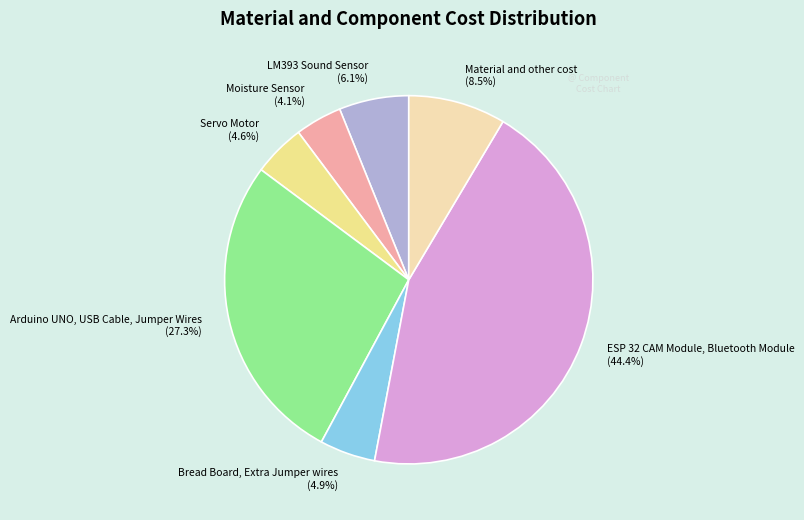

What percentage do ESP 32 CAM Module, Bluetooth Module and Servo Motor together represent?

49.0%